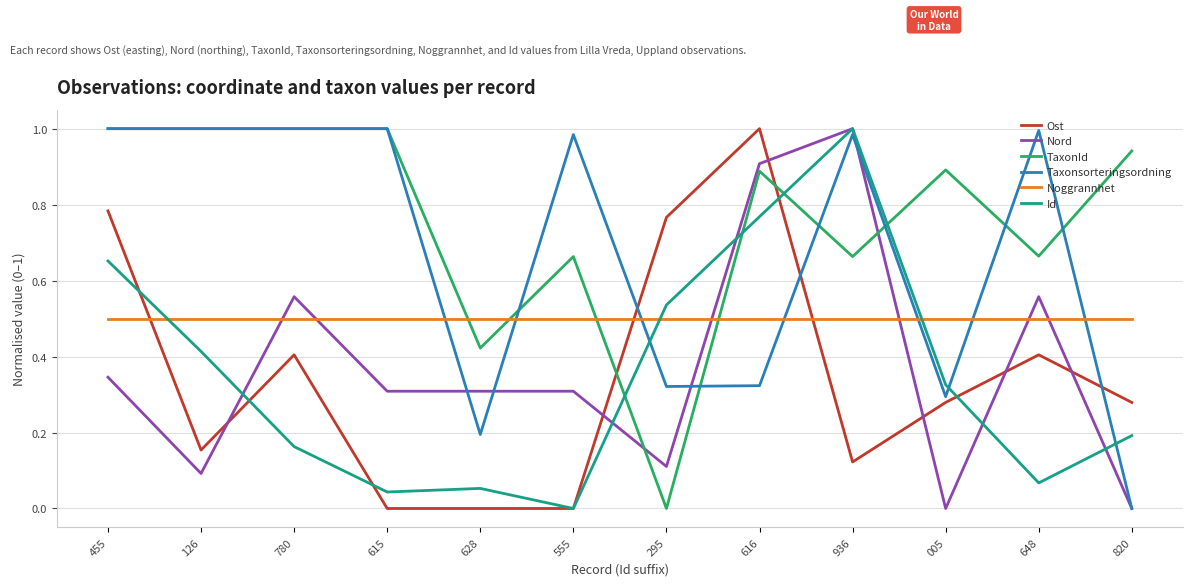

True or false: Noggrannhet has a value of 0.2 at 005.

False